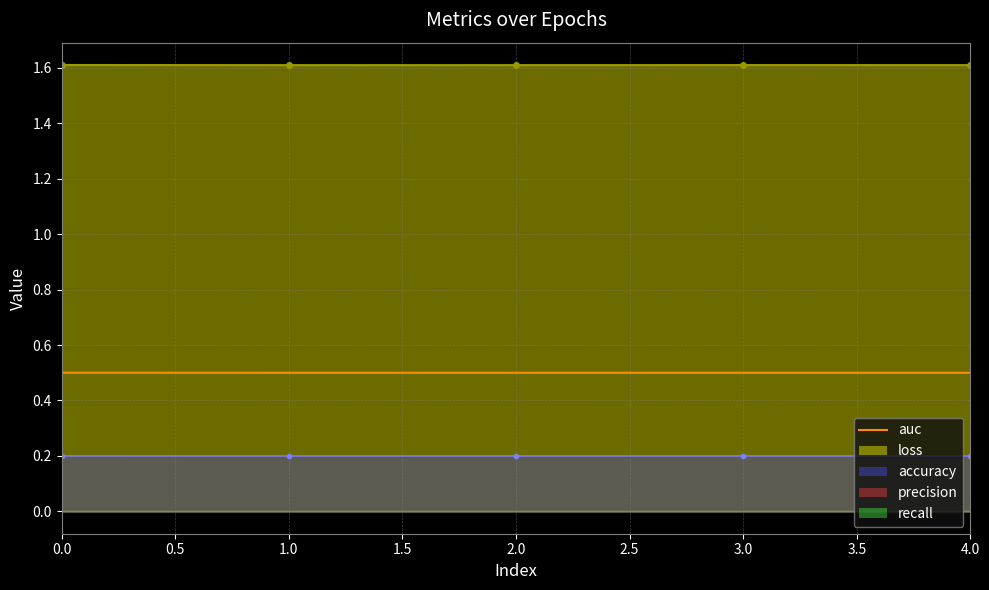

Is it true that the value at 2.0 is 0.5?

True